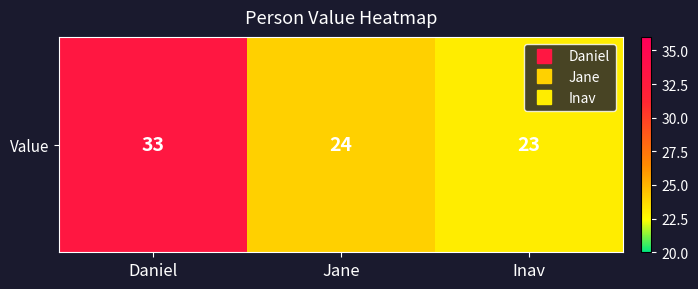

Between Jane and Daniel, which is larger?

Daniel